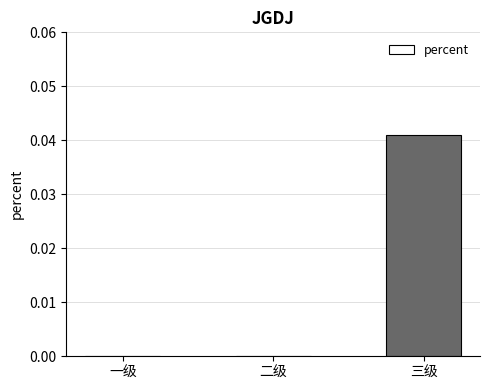

Which has a higher value, 三级 or 二级?

三级